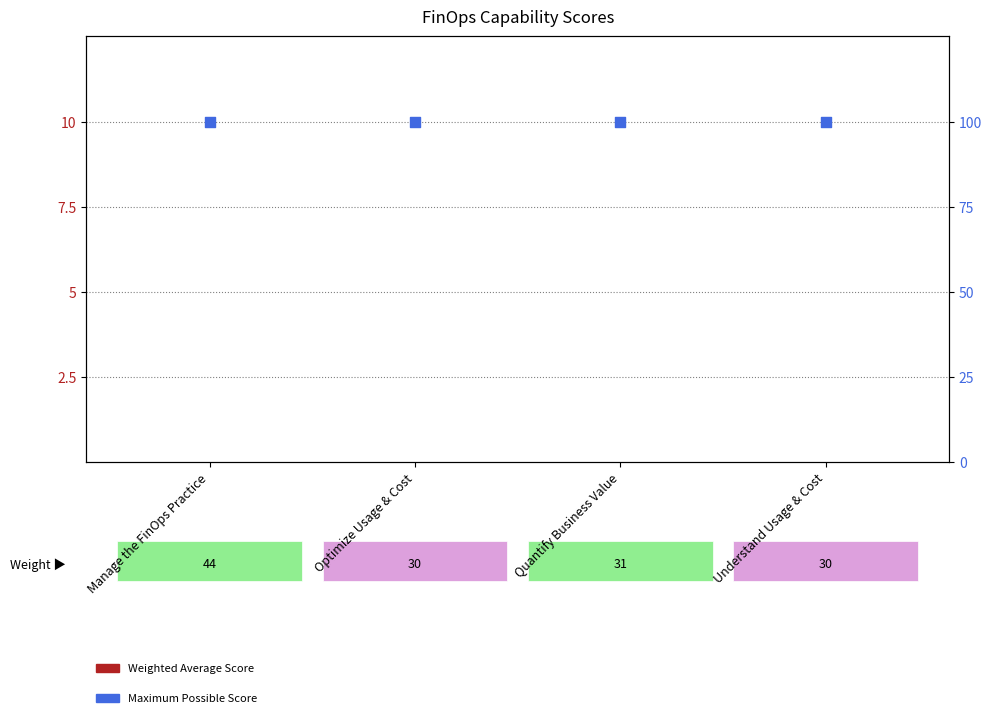

Which series has the widest spread of Y values?

Weighted Average Score